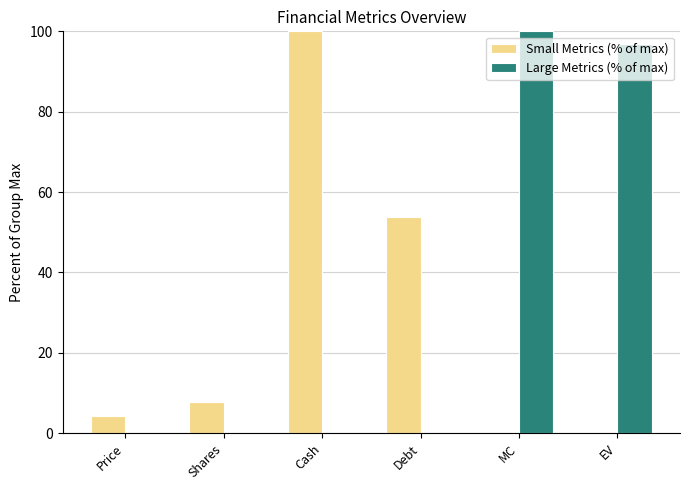

What is the greatest value displayed?

100.0